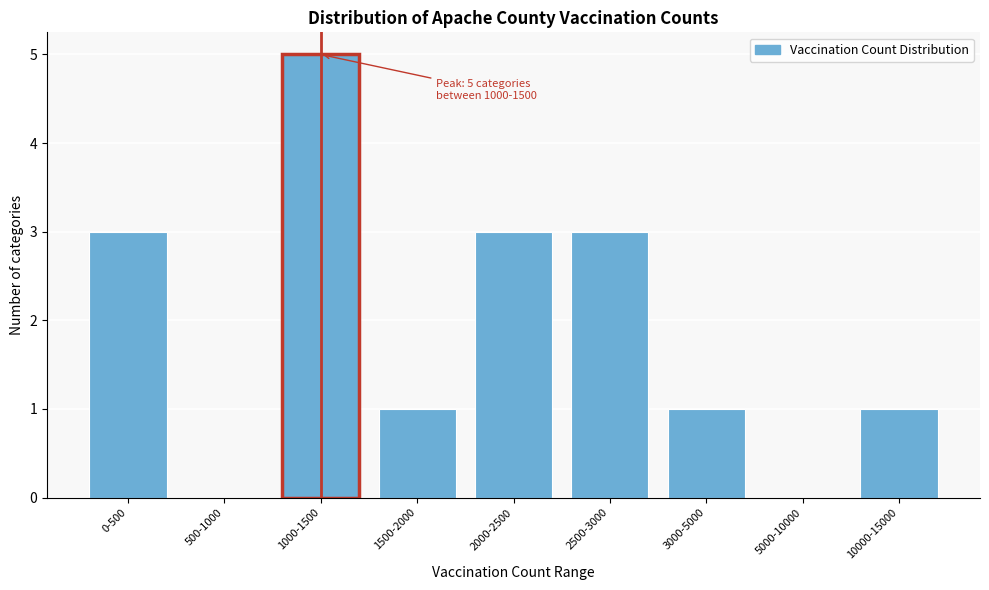

Reading right to left, what are all the values shown in this chart?

10000-15000=1	5000-10000=0	3000-5000=1	2500-3000=3	2000-2500=3	1500-2000=1	1000-1500=5	500-1000=0	0-500=3